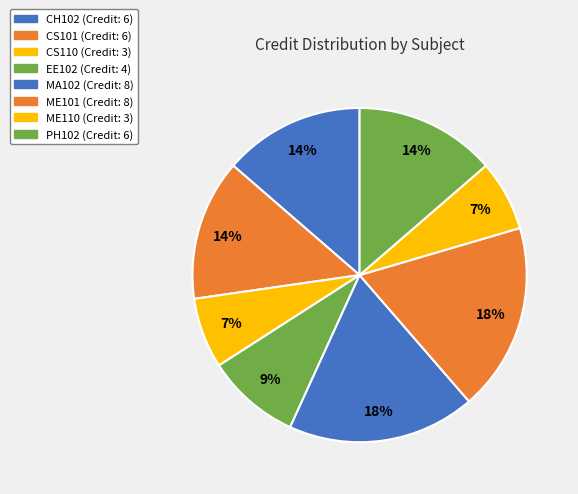

The EE102 slice represents 9% of the pie. True or false?

True